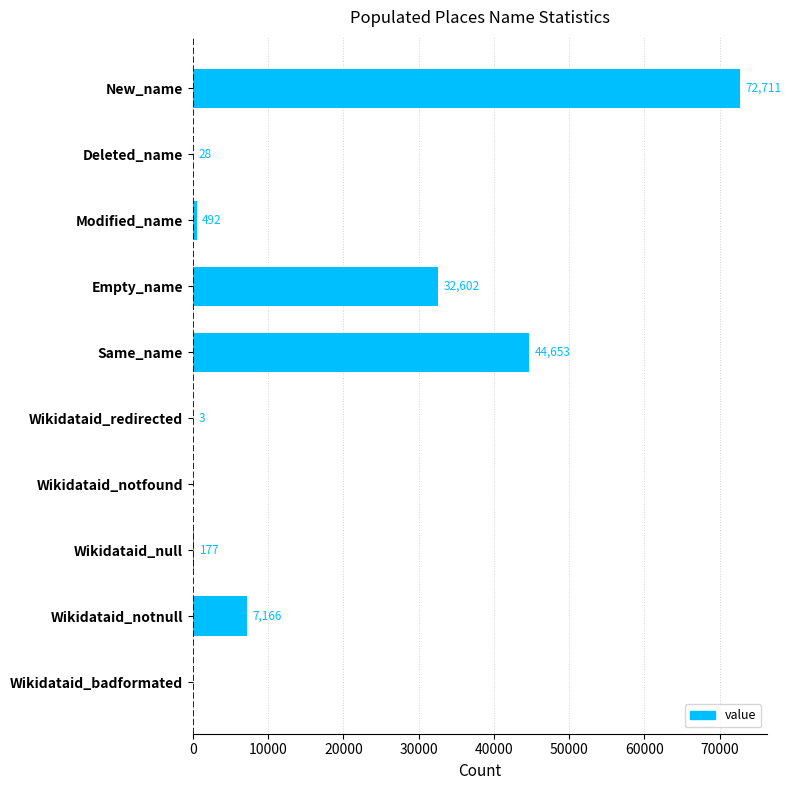

True or false: the data shows 3 at Wikidataid_redirected.

True